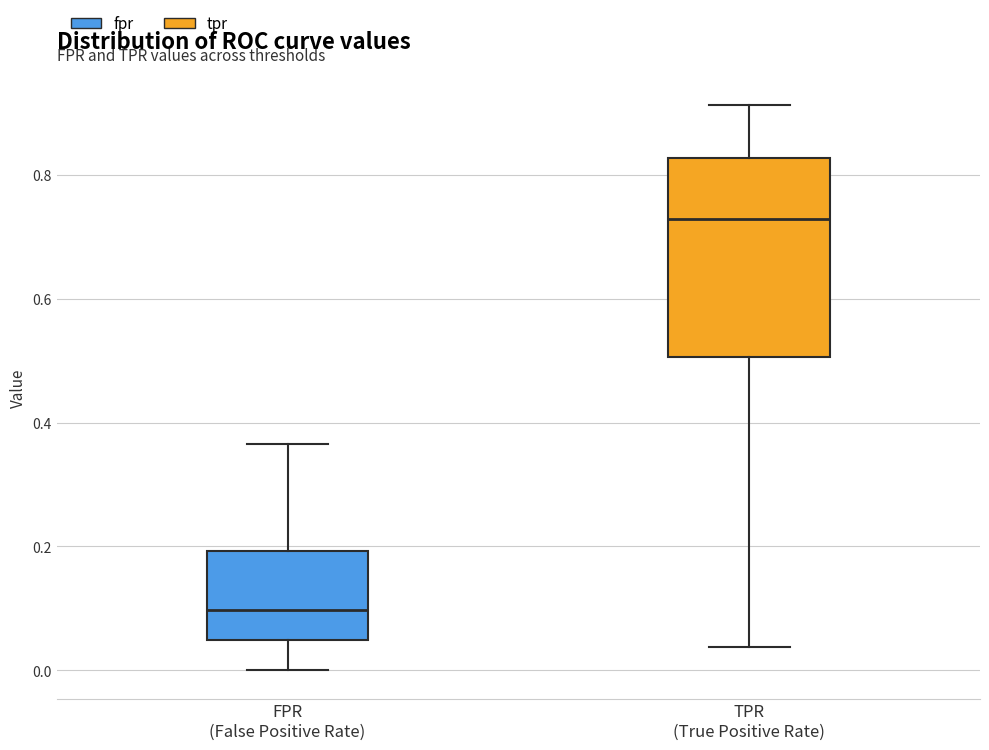

Which box is the tallest, from its lower edge to its upper edge?

TPR (True Positive Rate)